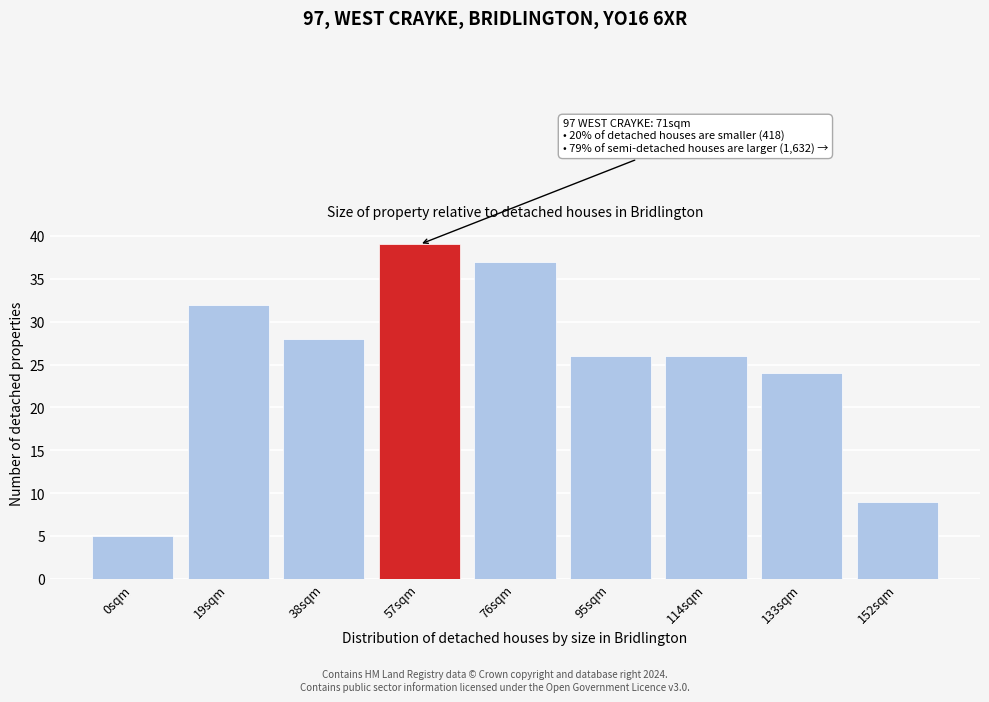

Reading right to left, what are all the values shown in this chart?

152sqm=9	133sqm=24	114sqm=26	95sqm=26	76sqm=37	57sqm=39	38sqm=28	19sqm=32	0sqm=5